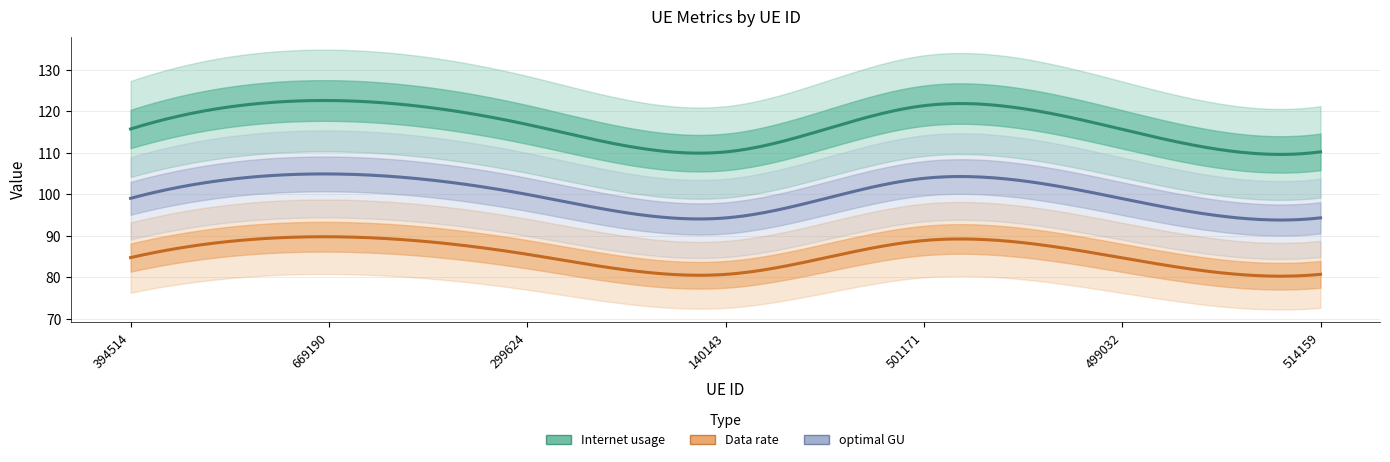

At 299624, list the series in order from smallest to largest.

Data rate, optimal GU, Internet usage